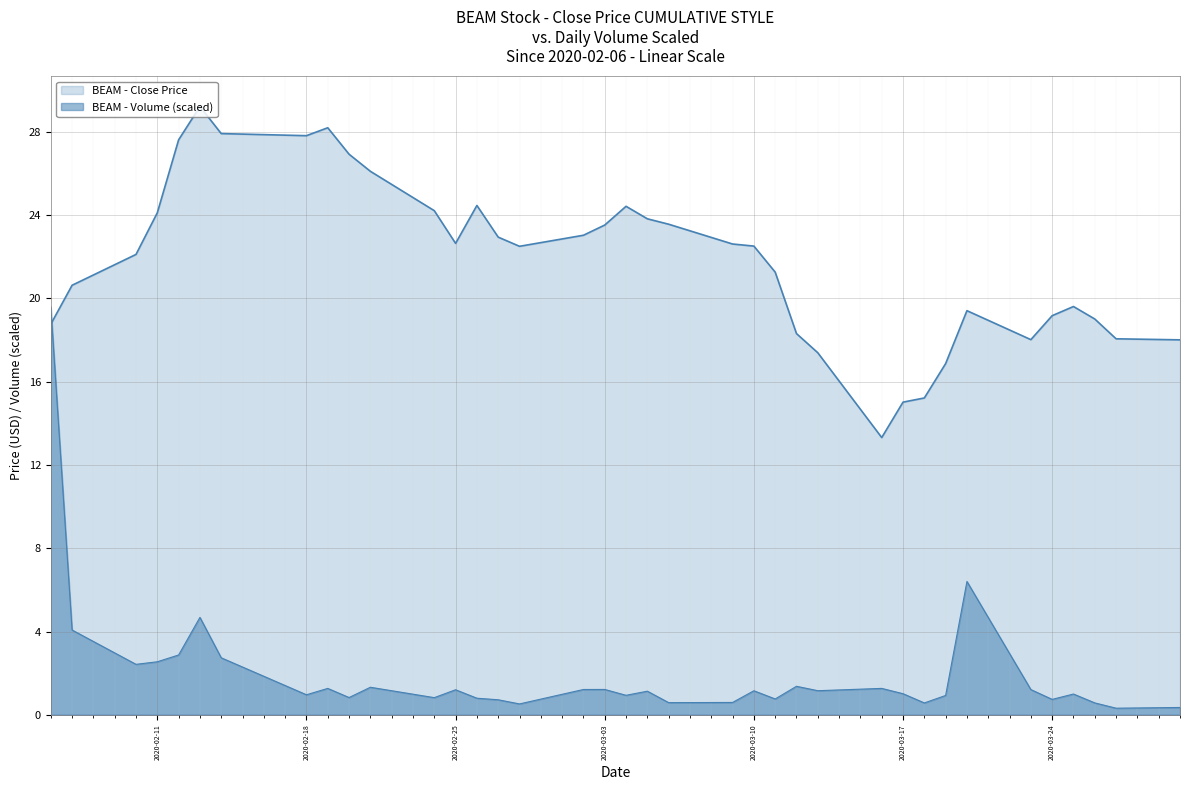

What is the minimum value for Close?

13.3